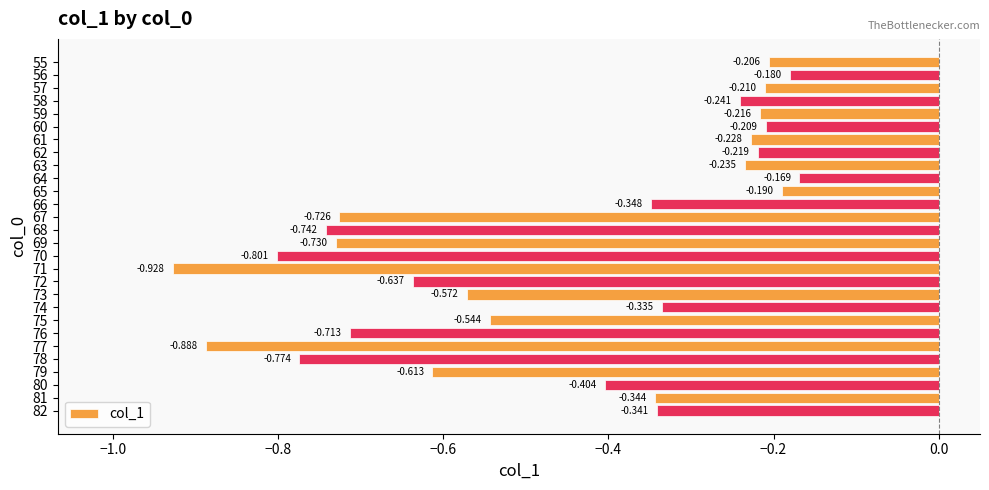

What is the smallest value displayed?

-0.9